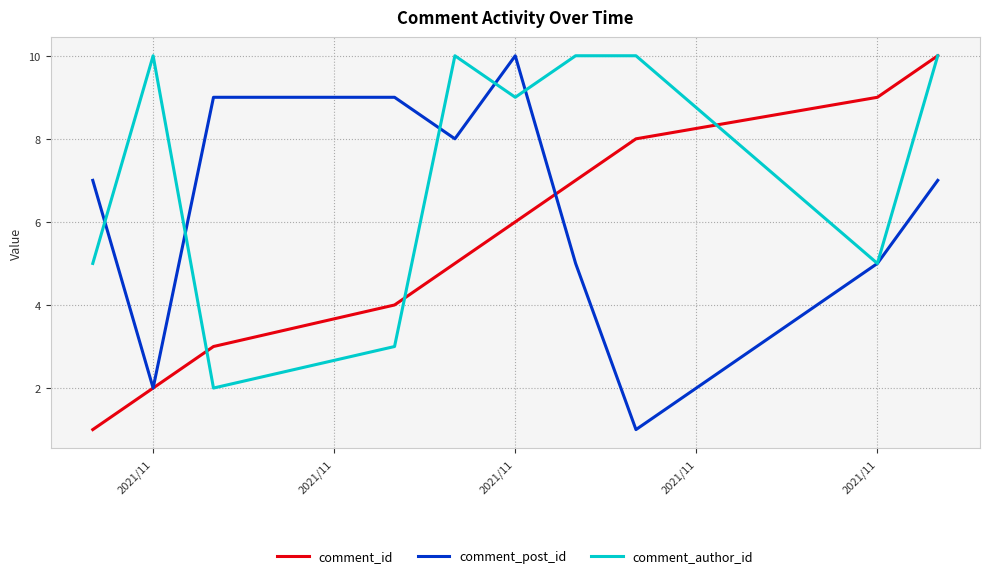

Rank the series by their average value, from highest to lowest.

comment_author_id, comment_post_id, comment_id